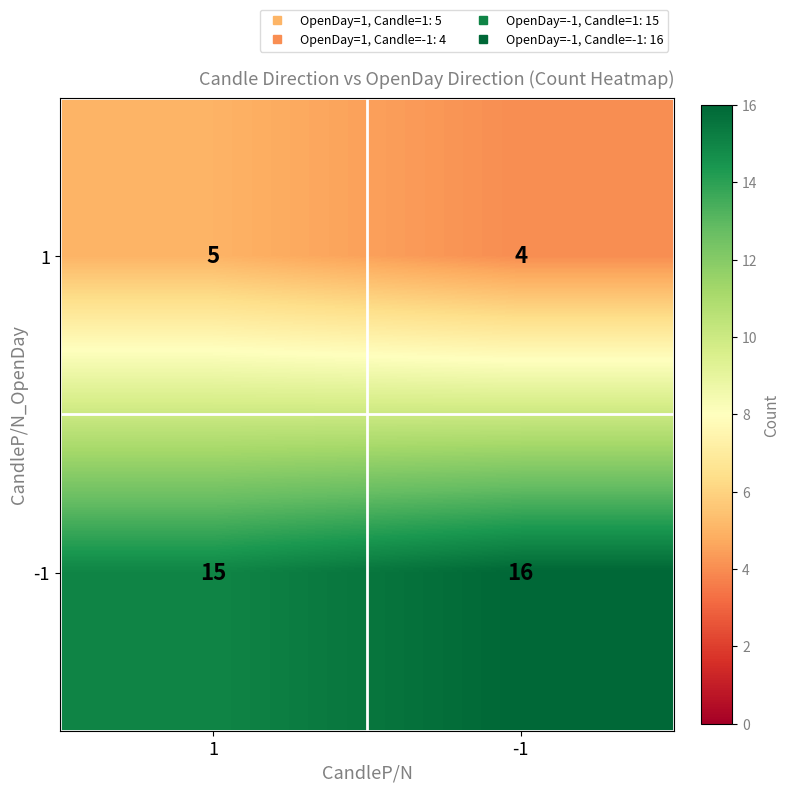

What is the maximum value for 1?

5